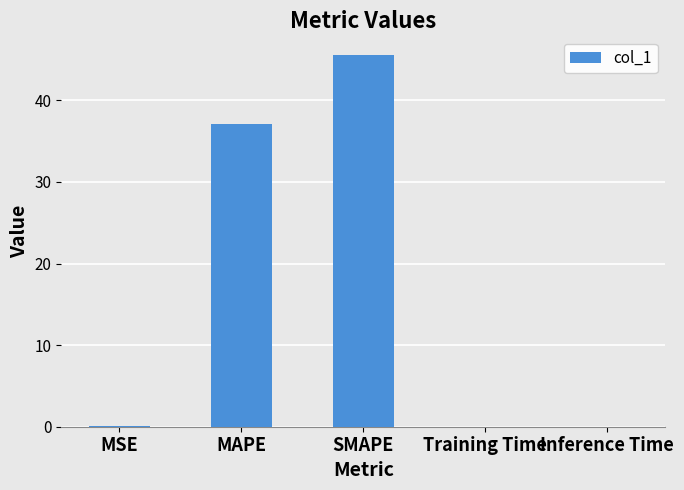

Are the bars horizontal?

No